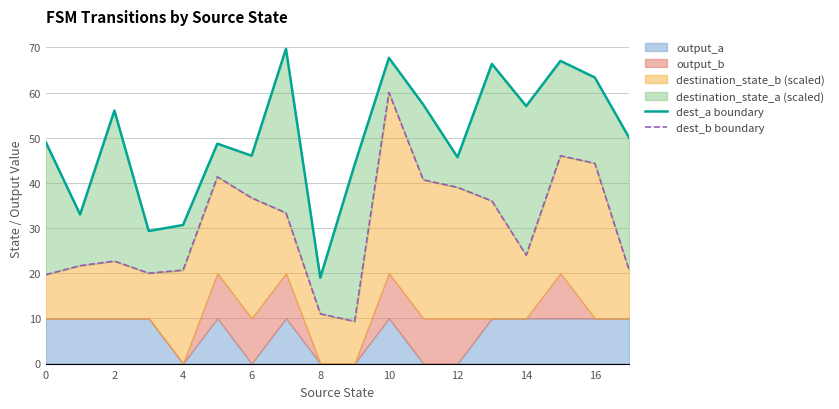

True or false: dest_b boundary and dest_a boundary cross at least once.

False